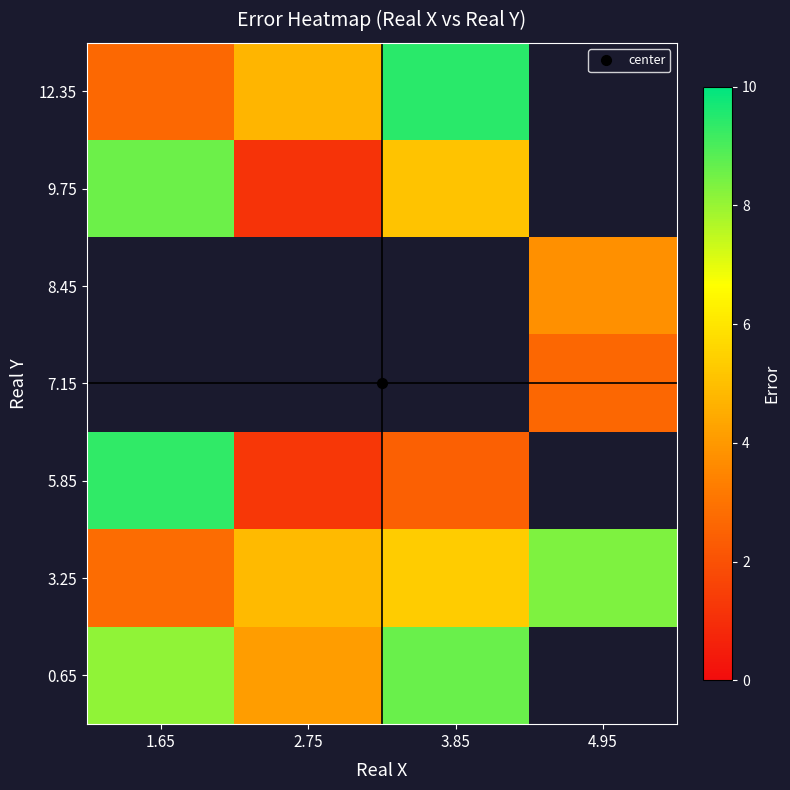

What value does the 3.25 series have at 2.75?

4.9